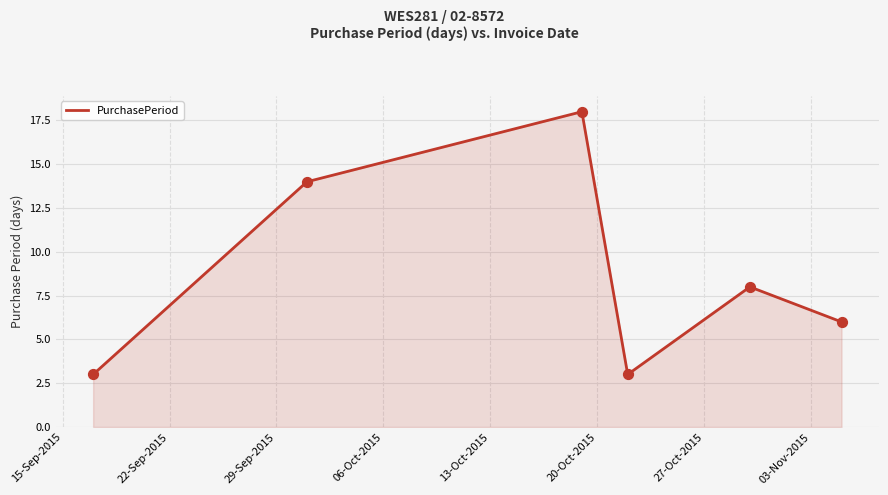

How many interior local valleys (lower than both neighbors) does the data have?

1